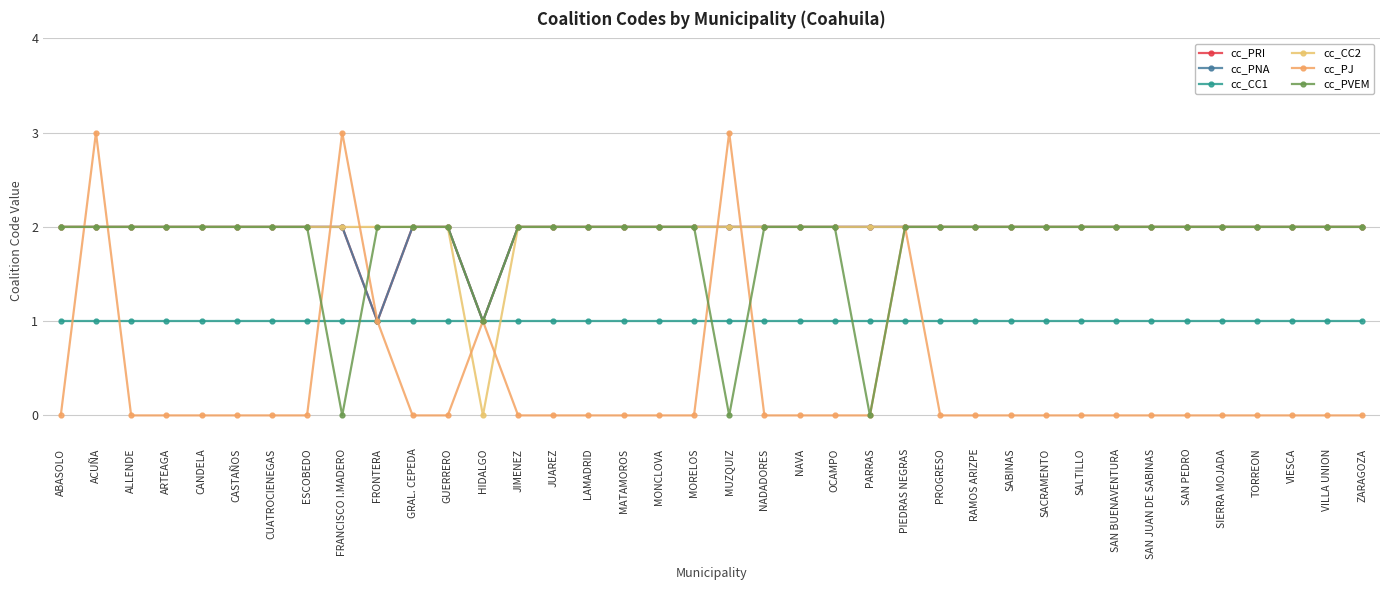

Does the chart have visible grid lines?

Yes